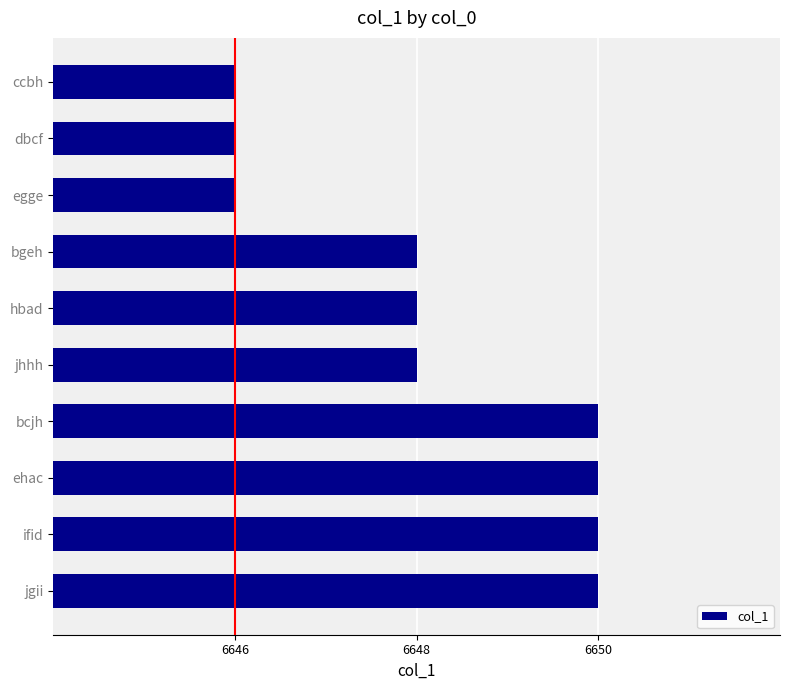

Reading top to bottom, list all the values displayed in this chart.

ccbh=6646	dbcf=6646	egge=6646	bgeh=6648	hbad=6648	jhhh=6648	bcjh=6650	ehac=6650	ifid=6650	jgii=6650